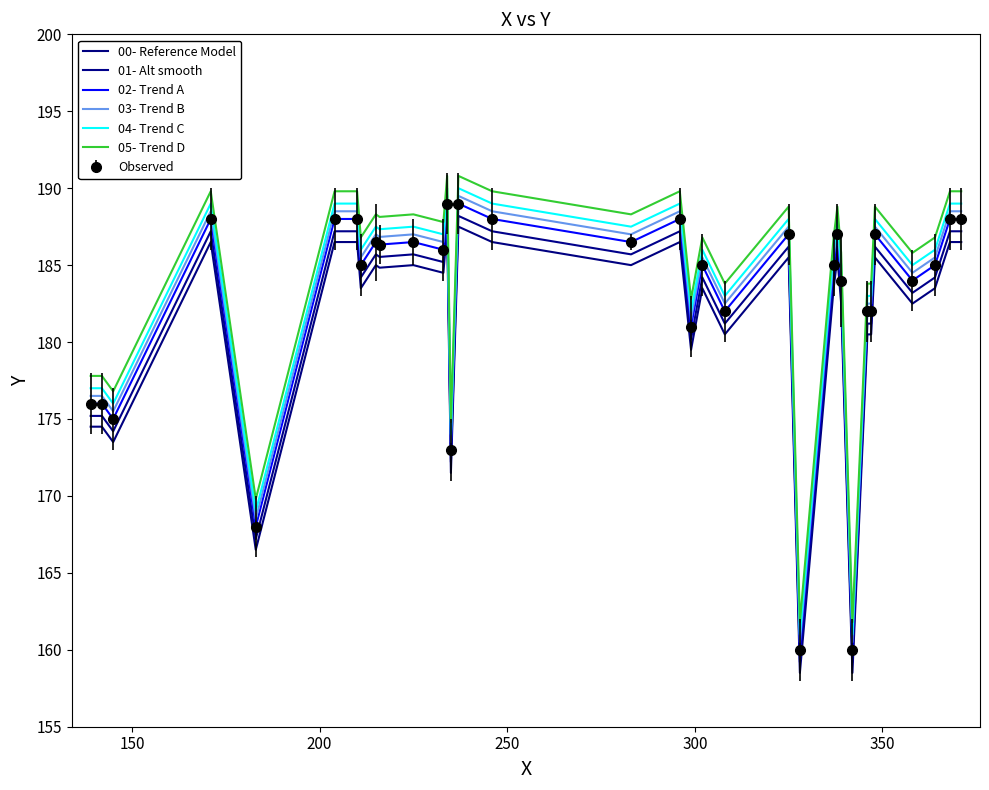

Does the chart have visible grid lines?

No